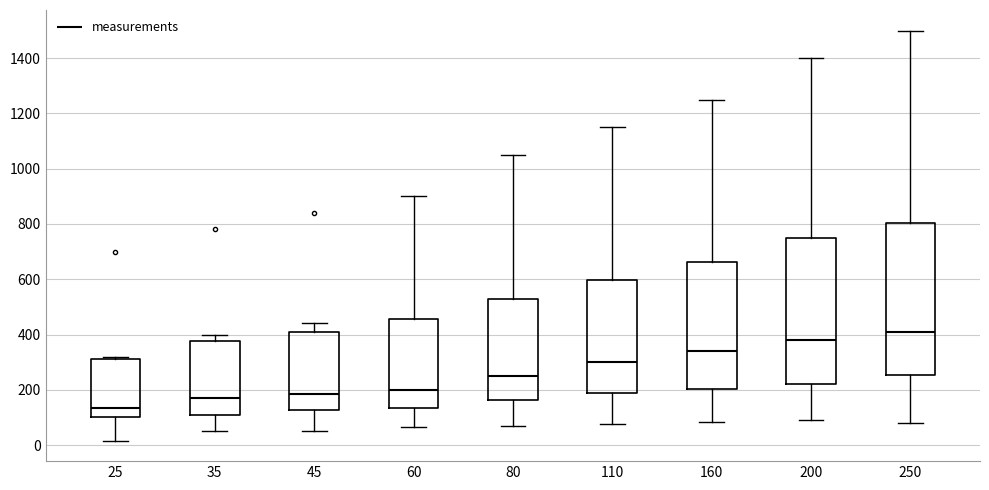

Reading left to right, read every box against the y-axis: the position of its median line, the range the box covers, and the ends of its whiskers. The values are not printed on the chart, so give them approximately, as read against the axis.

25: median 140, box 100 to 320, whiskers 20 to 320 (just above the box's upper edge)
35: median 180, box 120 to 380, whiskers 60 to 400
45: median 180, box 120 to 400, whiskers 60 to 440
60: median 200, box 140 to 460, whiskers 60 to 900
80: median 260, box 160 to 520, whiskers 80 to 1060
110: median 300, box 180 to 600, whiskers 80 to 1160
160: median 340, box 200 to 660, whiskers 80 to 1260
200: median 380, box 220 to 740, whiskers 100 to 1400
250: median 420, box 260 to 800, whiskers 80 to 1500